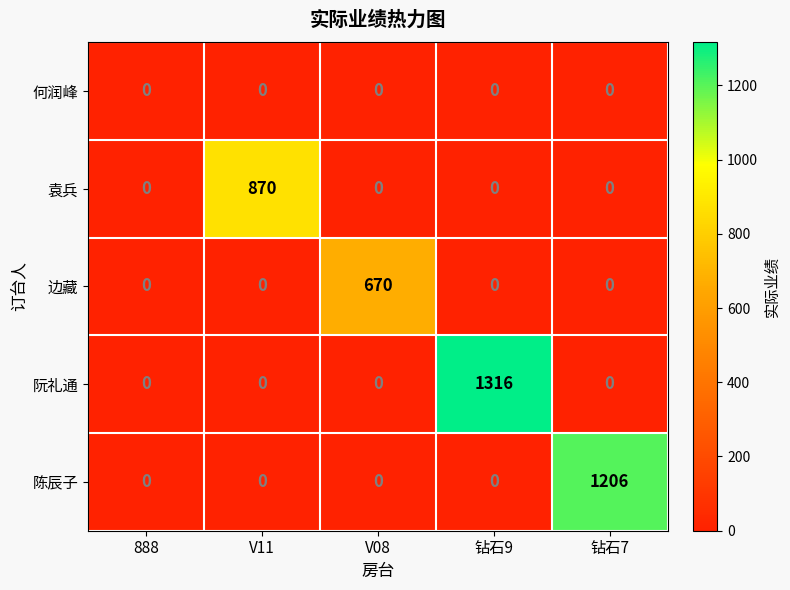

What is the average value of the 陈辰子 series?

241